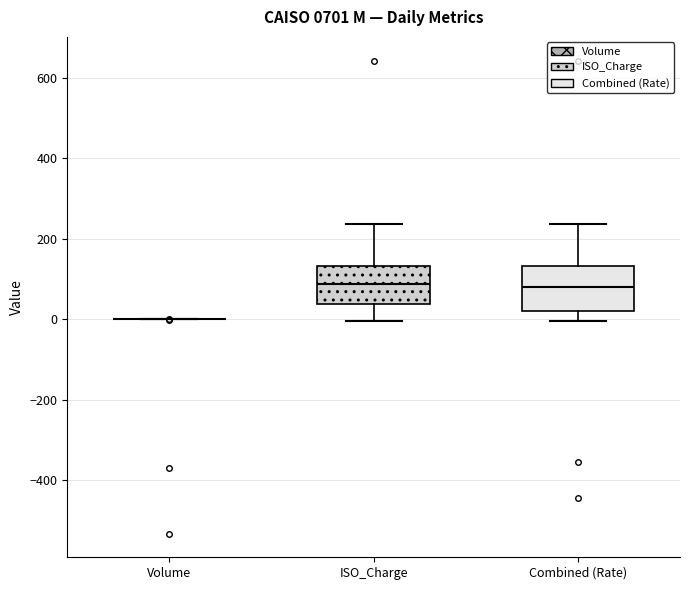

Reading left to right, read every box against the y-axis: the position of its median line, the range the box covers, and the ends of its whiskers. The values are not printed on the chart, so give them approximately, as read against the axis.

Volume: box collapsed to a line at 0, whiskers 0 to 0
ISO_Charge: median 80, box 40 to 140, whiskers 0 to 240
Combined (Rate): median 80, box 20 to 140, whiskers 0 to 240